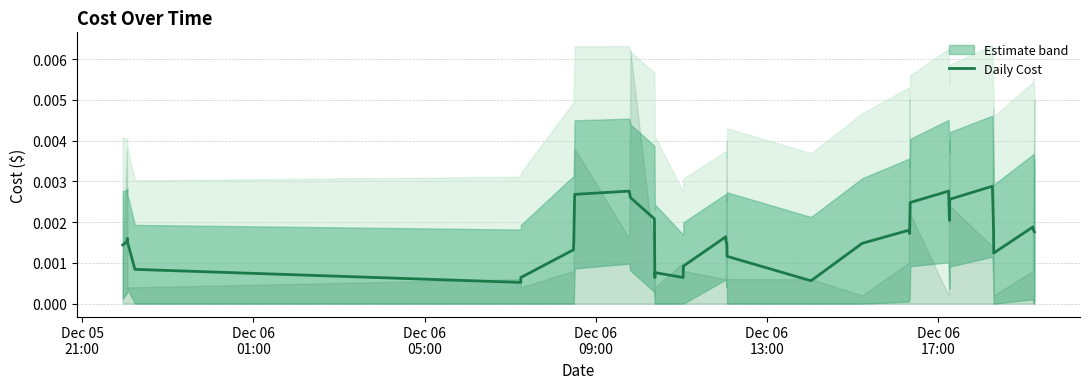

How many interior local valleys (lower than both neighbors) does the data have?

7